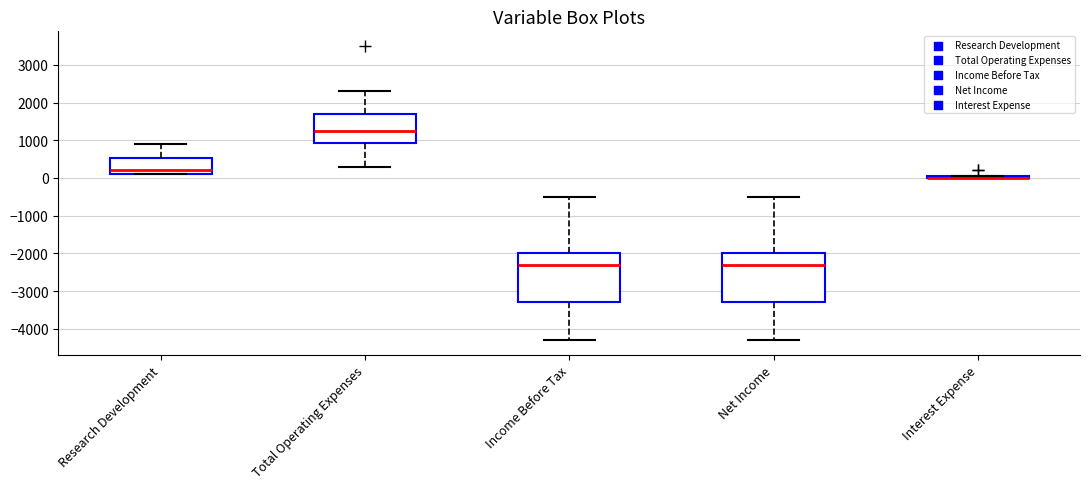

Reading left to right, transcribe this box plot: for each box, give where its median line is, the range the box spans, and where its two whiskers end, as read against the y-axis. The values are not printed on the chart, so give them approximately, as read against the axis.

Research Development: median 200, box 100 to 500, whiskers 100 to 900
Total Operating Expenses: median 1300, box 900 to 1700, whiskers 300 to 2300
Income Before Tax: median -2300, box -3300 to -2000, whiskers -4300 to -500
Net Income: median -2300, box -3300 to -2000, whiskers -4300 to -500
Interest Expense: box collapsed to a line at 0, whiskers 0 to 100